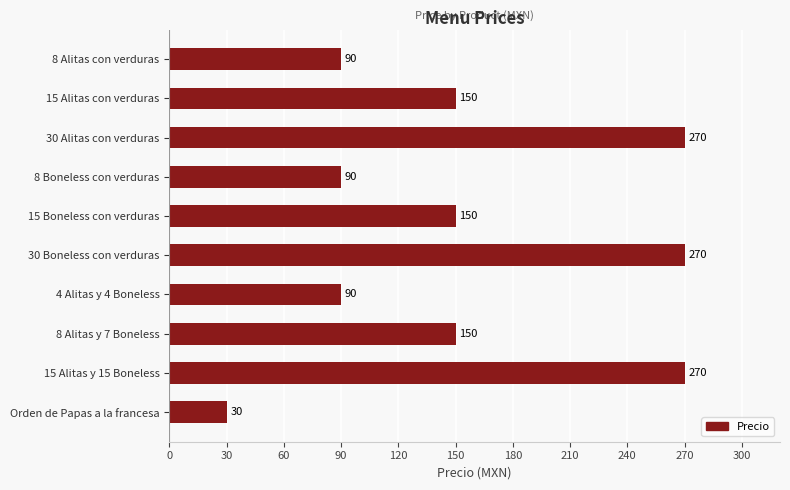

What is the average value?

156